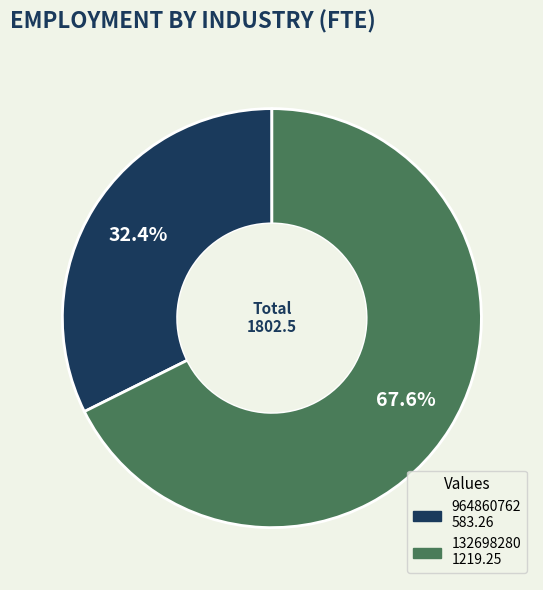

Which category has the smallest portion of the pie?

964860762